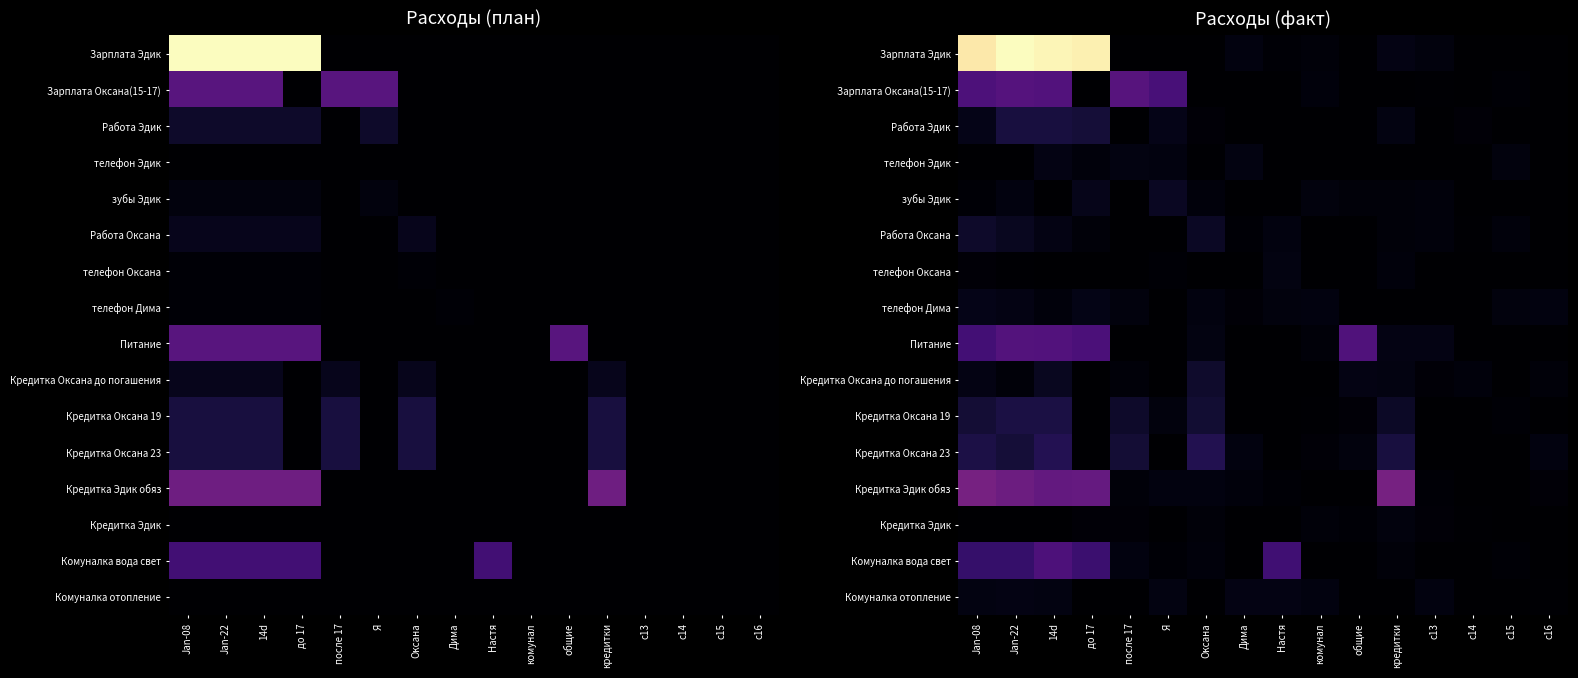

The Зарплата Оксана(15-17) series shows 778.1 at Дима. True or false?

False